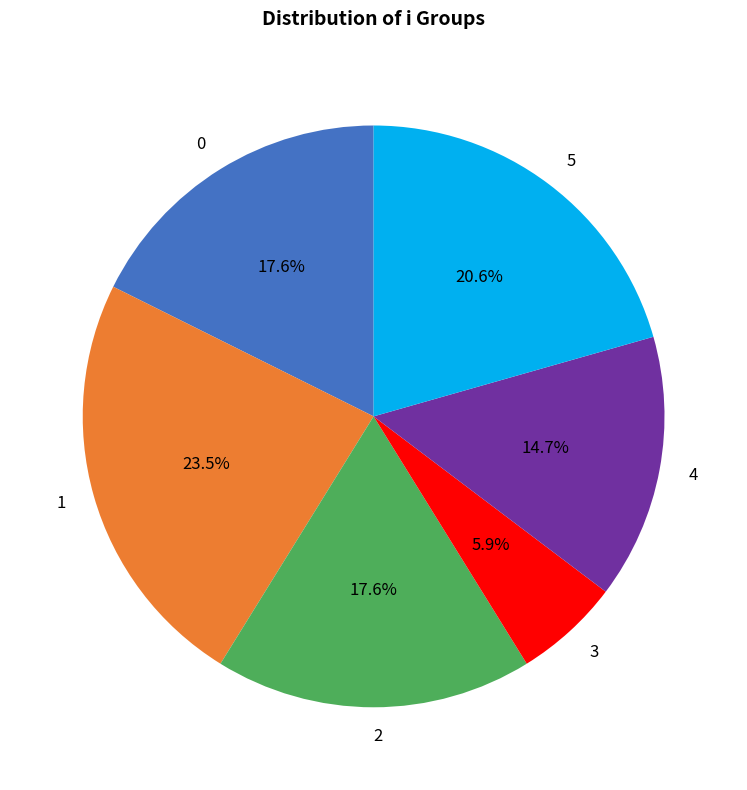

What is the ratio of the value at 2 to the value at 4?

1.2